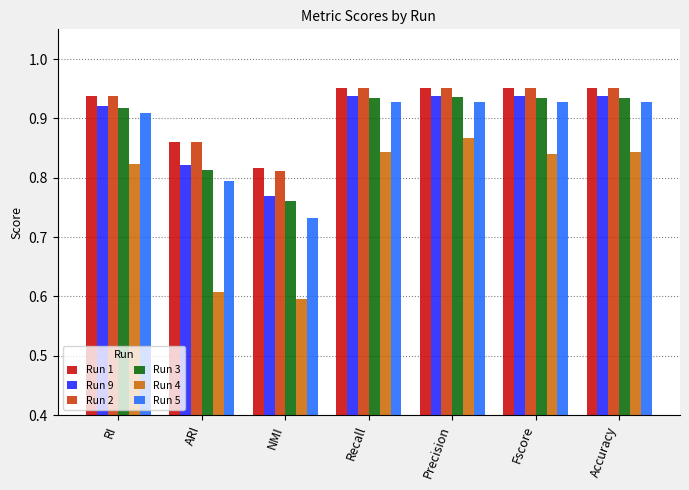

At how many categories does at least one series exceed 0?

7